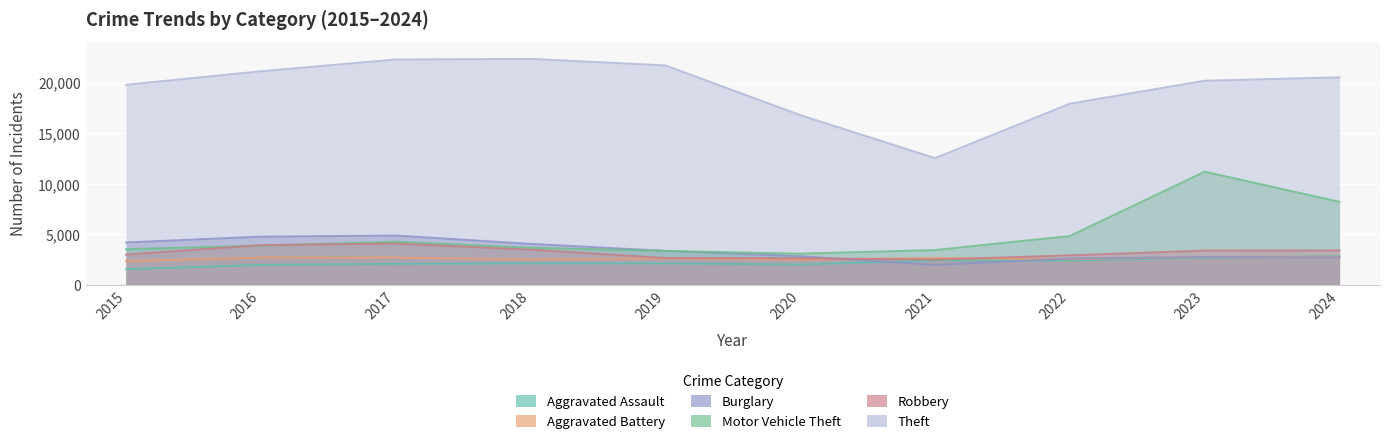

True or false: Burglary and Aggravated Assault intersect in this chart.

True